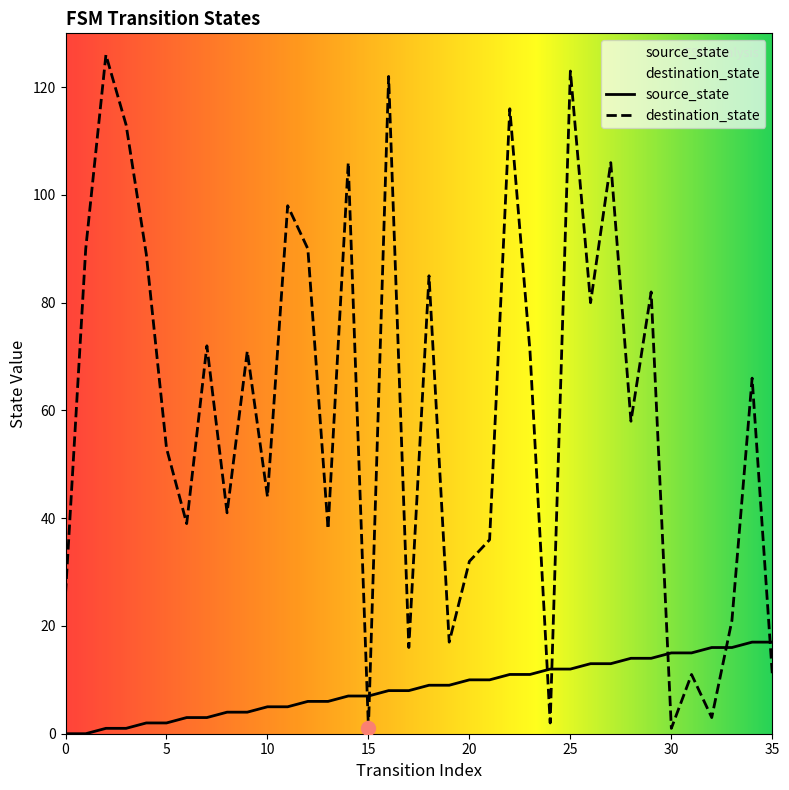

True or false: source_state has more than 1 points higher than both neighbors.

False